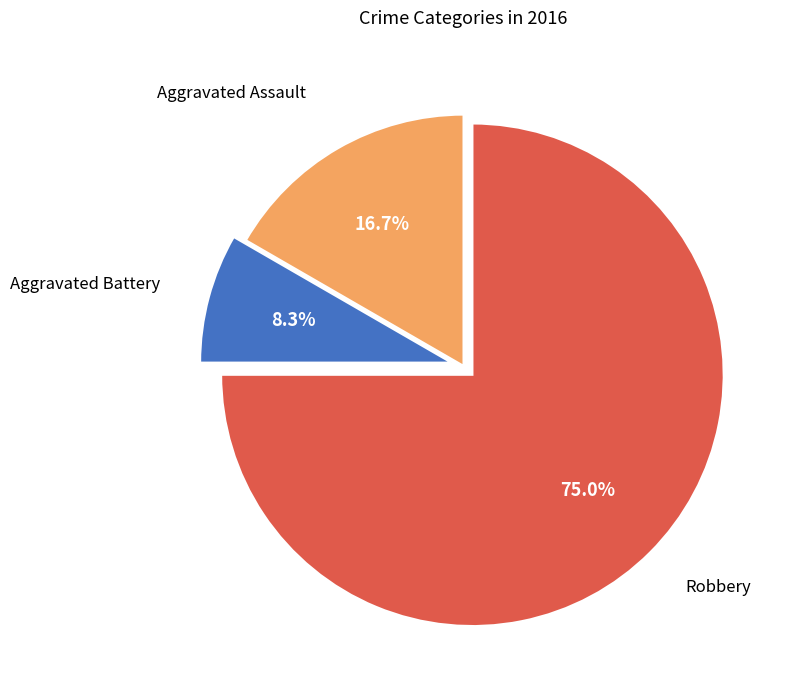

How many slices are in this pie chart?

3